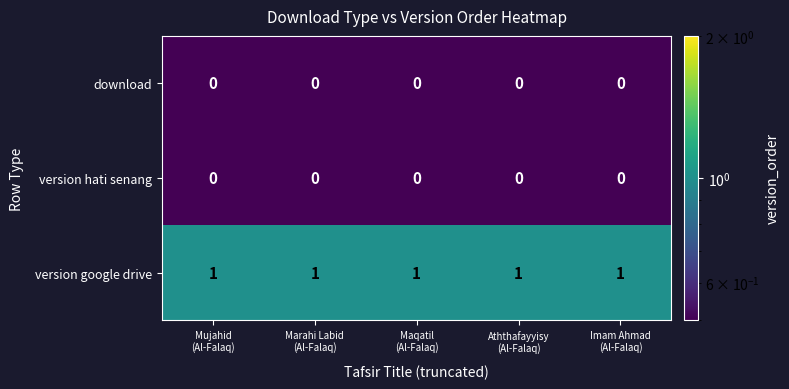

Which series has the largest total across all categories?

version google drive